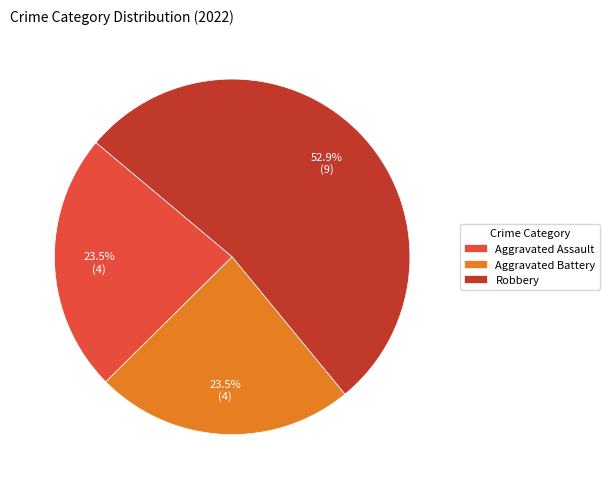

What is the largest slice in the pie chart?

Robbery